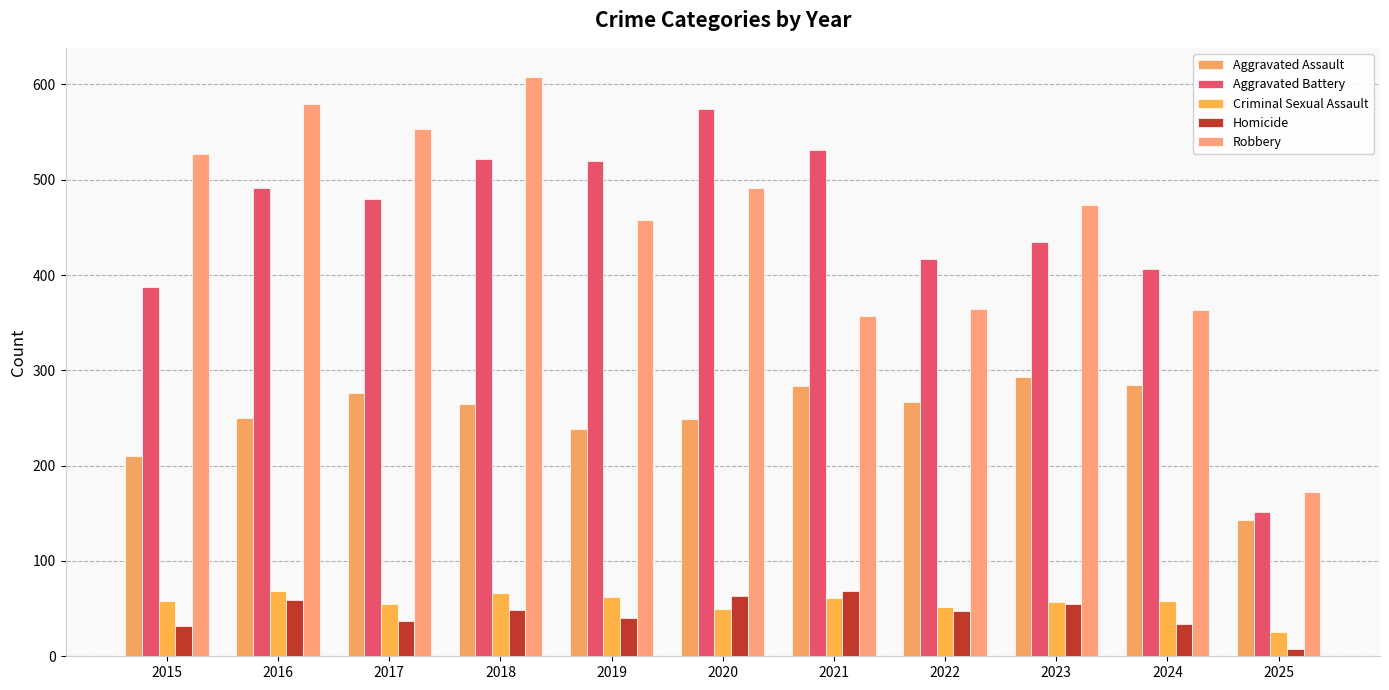

How many bars are there in total?

55